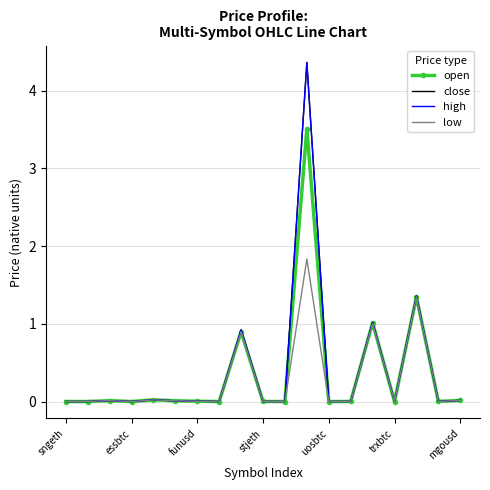

What is the greatest value displayed?

4.4